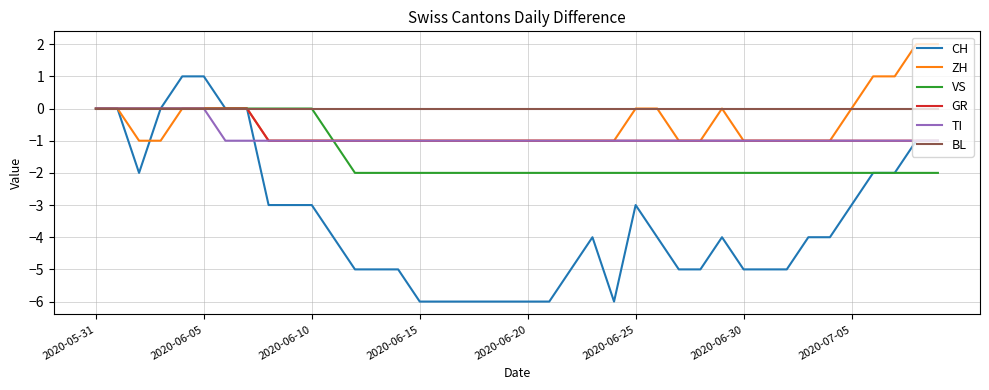

Which series has the largest range (max minus min)?

CH